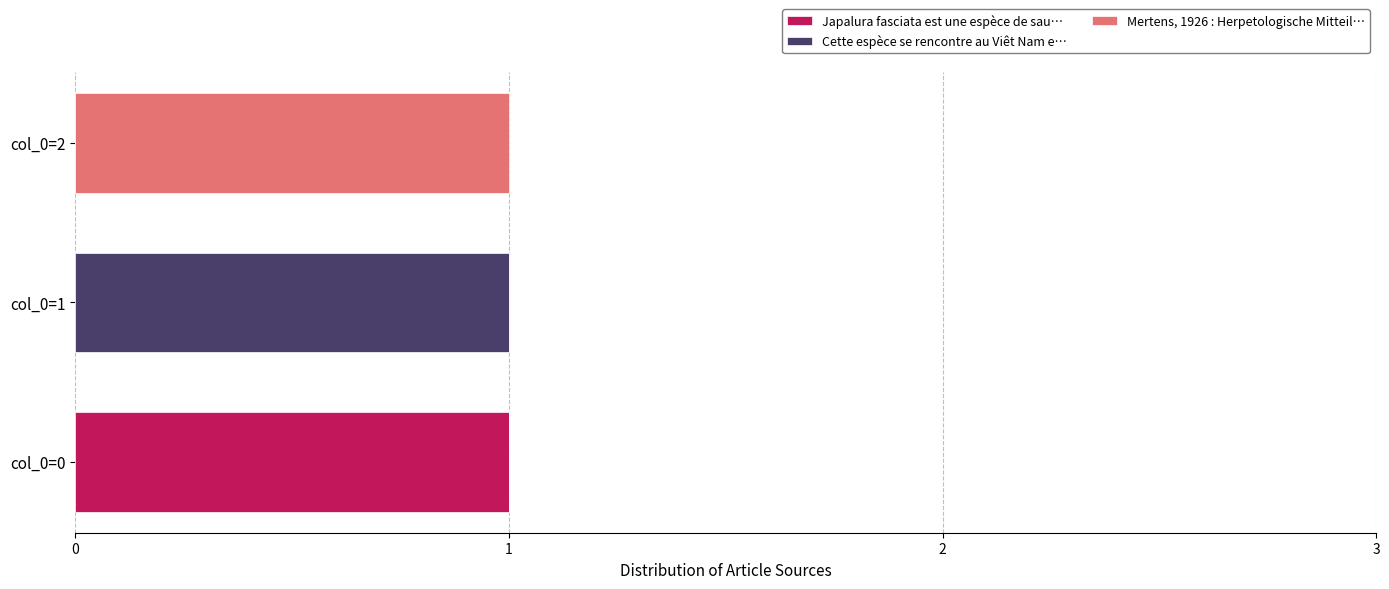

Is it true that Japalura fasciata est une espèce de sau… equals 0 at col_0=0?

False